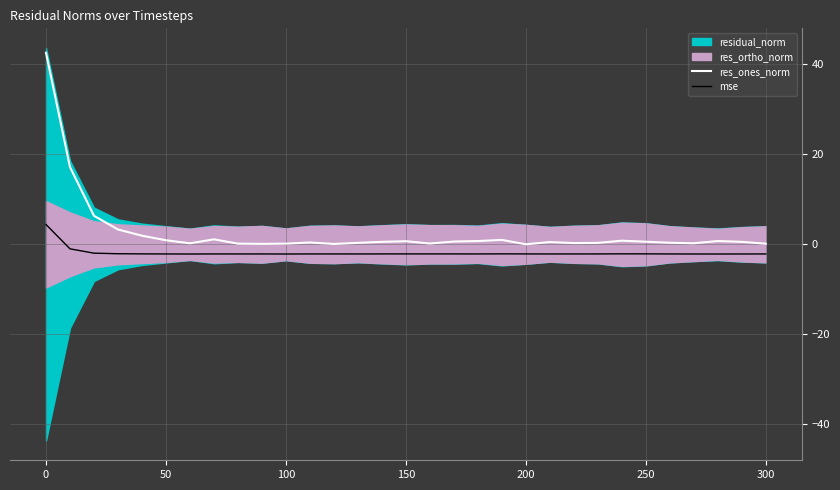

What is the minimum value for mse?

-2.2